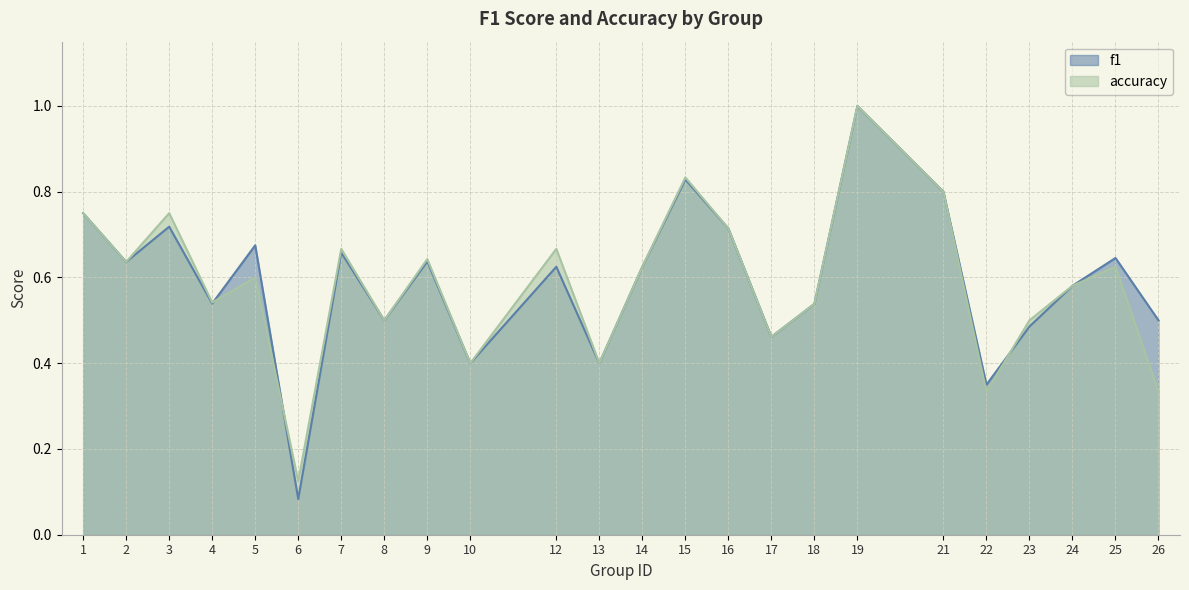

List the series in order of their overall mean, lowest first.

accuracy, f1